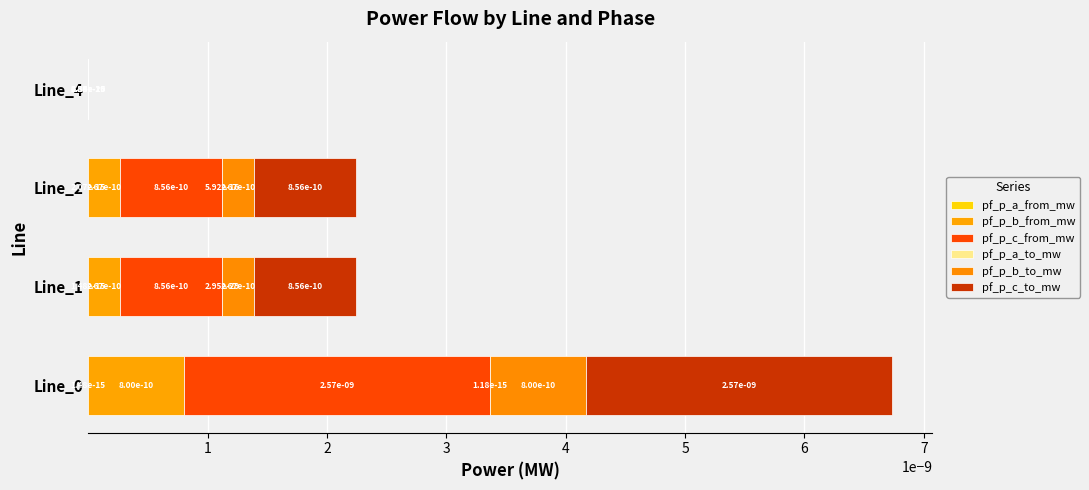

Count the number of data series in this chart.

6